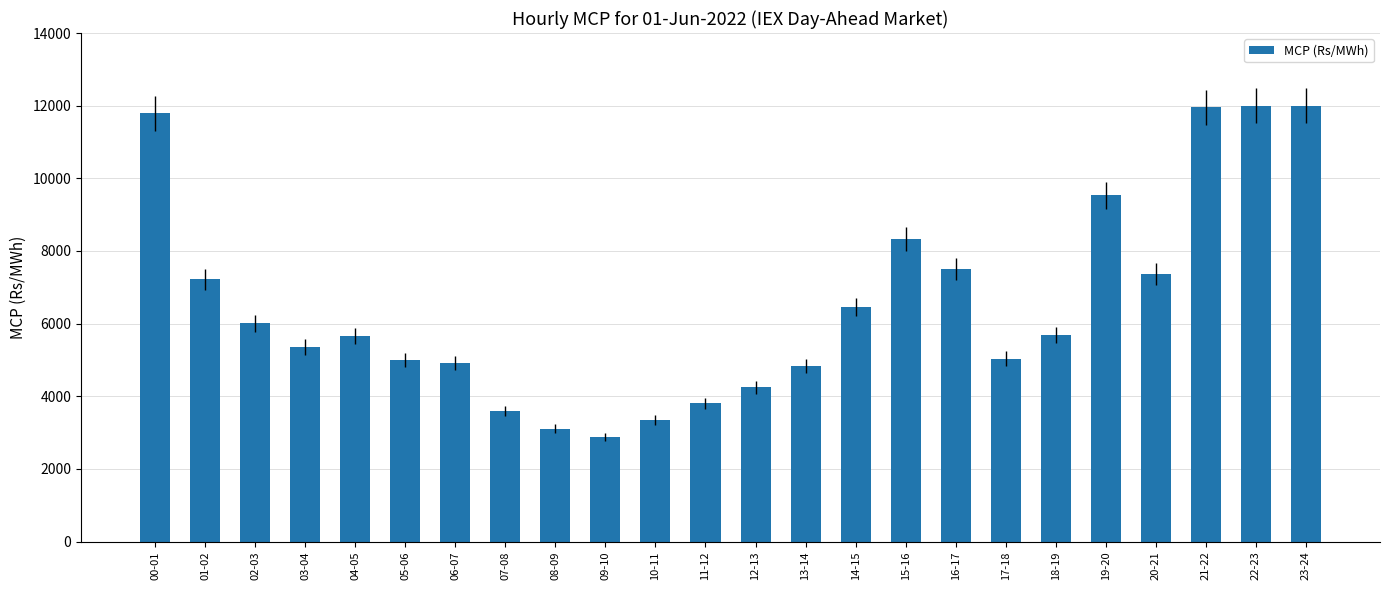

What is the greatest value displayed?

12000.0